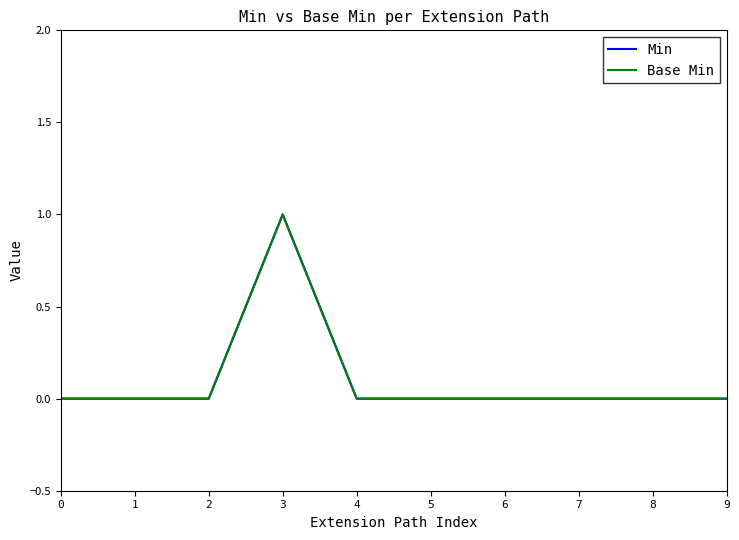

True or false: Min and Base Min intersect in this chart.

False